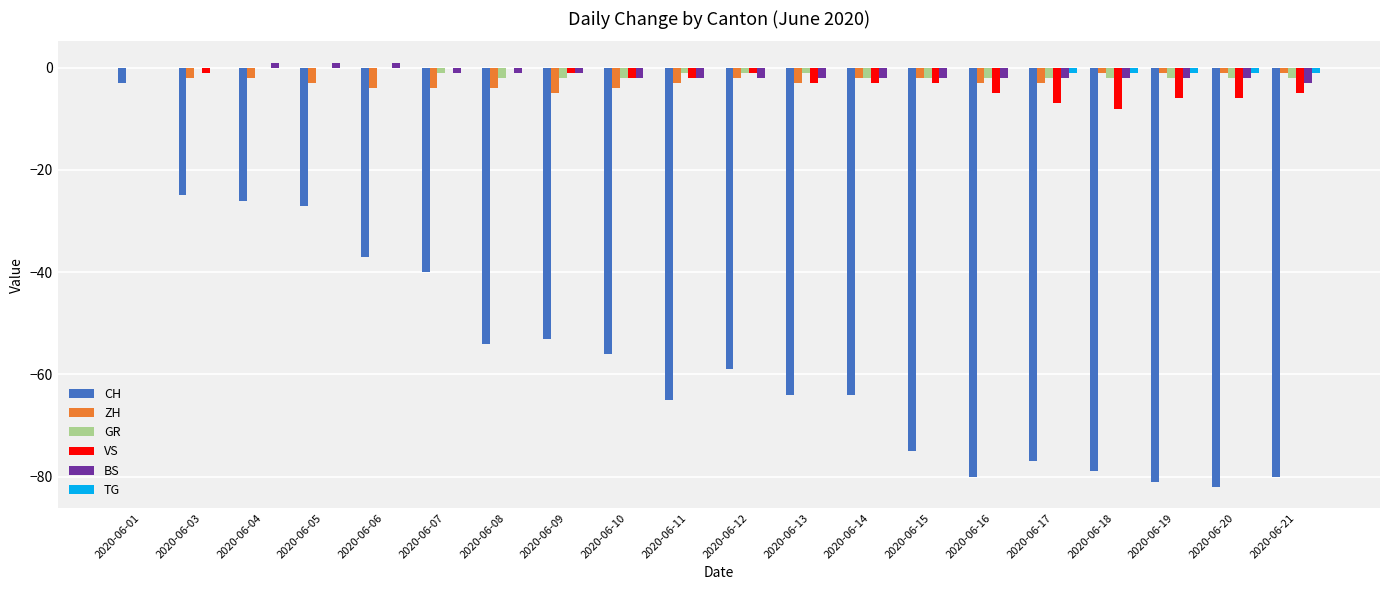

Is the value of ZH at 2020-06-16 greater than the value of VS at 2020-06-07?

No